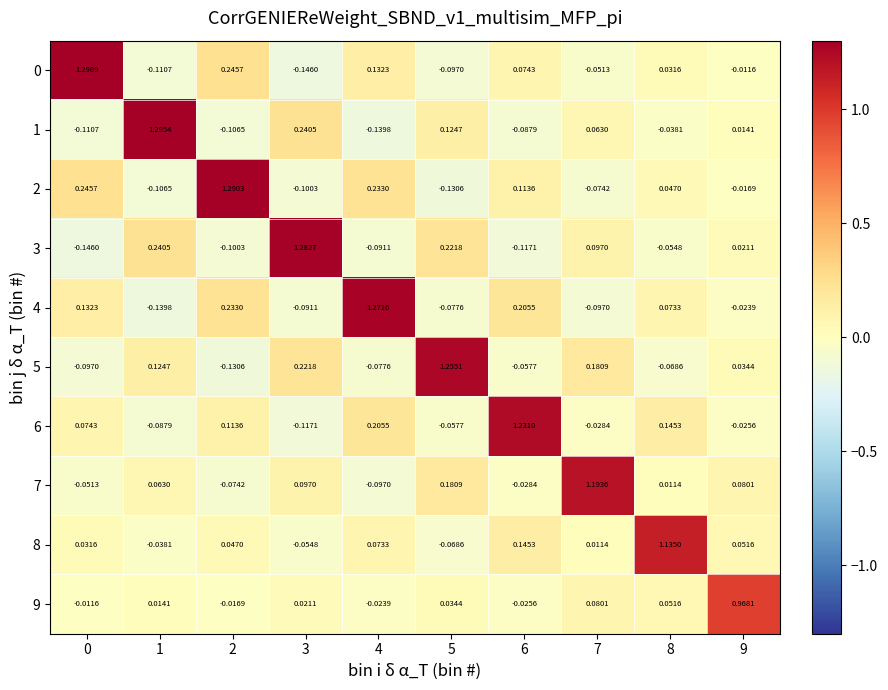

Is the value of 9 at 1 greater than the value of 2 at 4?

No